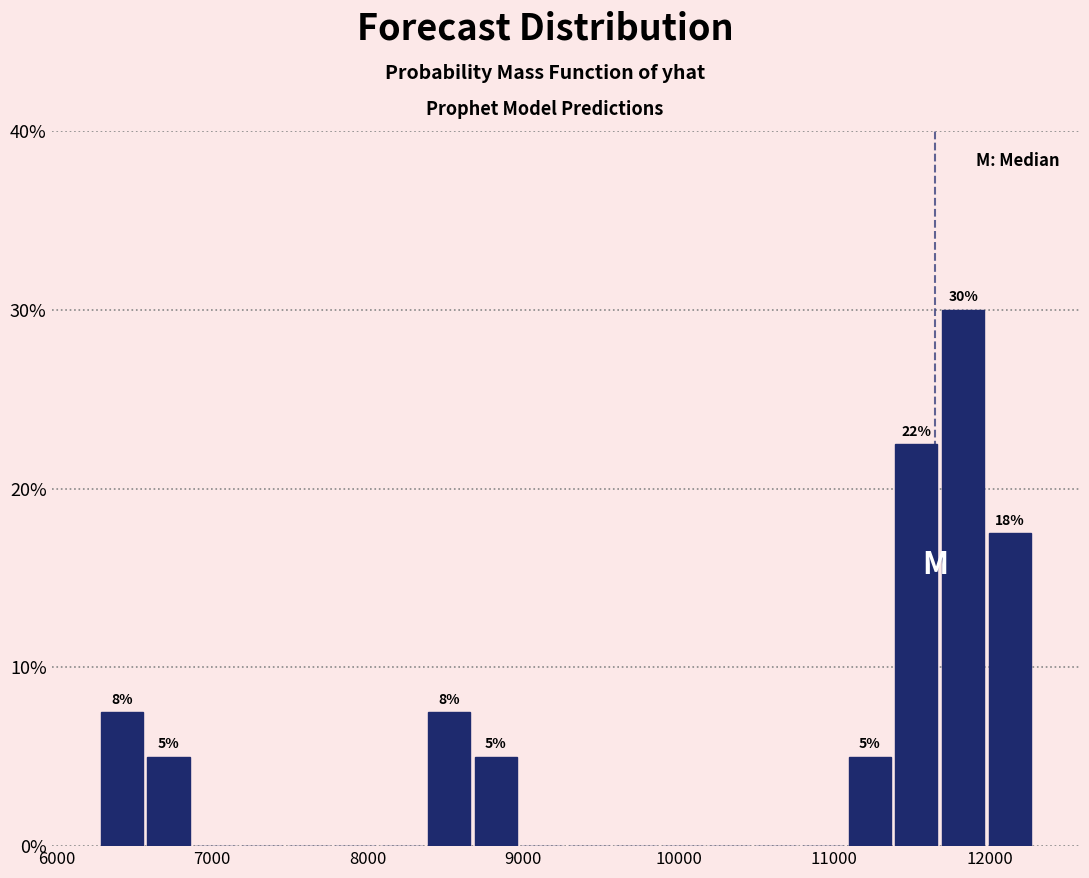

Read against the x-axis, roughly where is the centre of the tallest bar?

11800